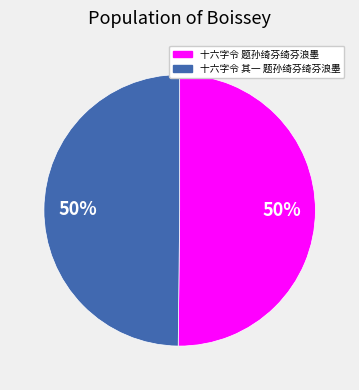

Approximately how many times larger is the value at 十六字令 题孙绮芬绮芬浪墨 compared to 十六字令 其一 题孙绮芬绮芬浪墨?

1.0